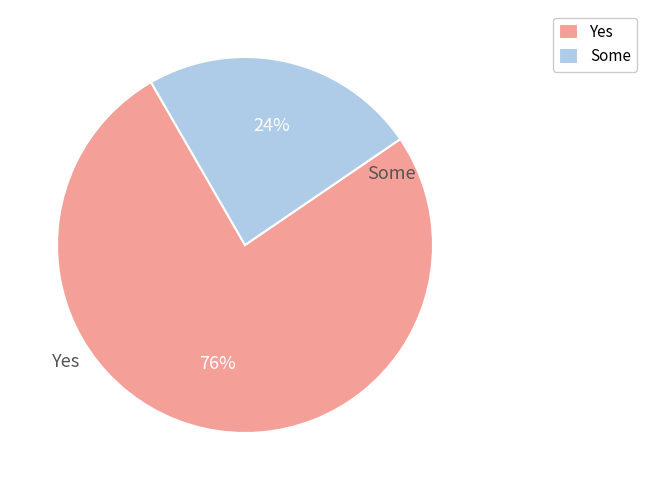

Rank the categories by value from lowest to highest.

Some, Yes